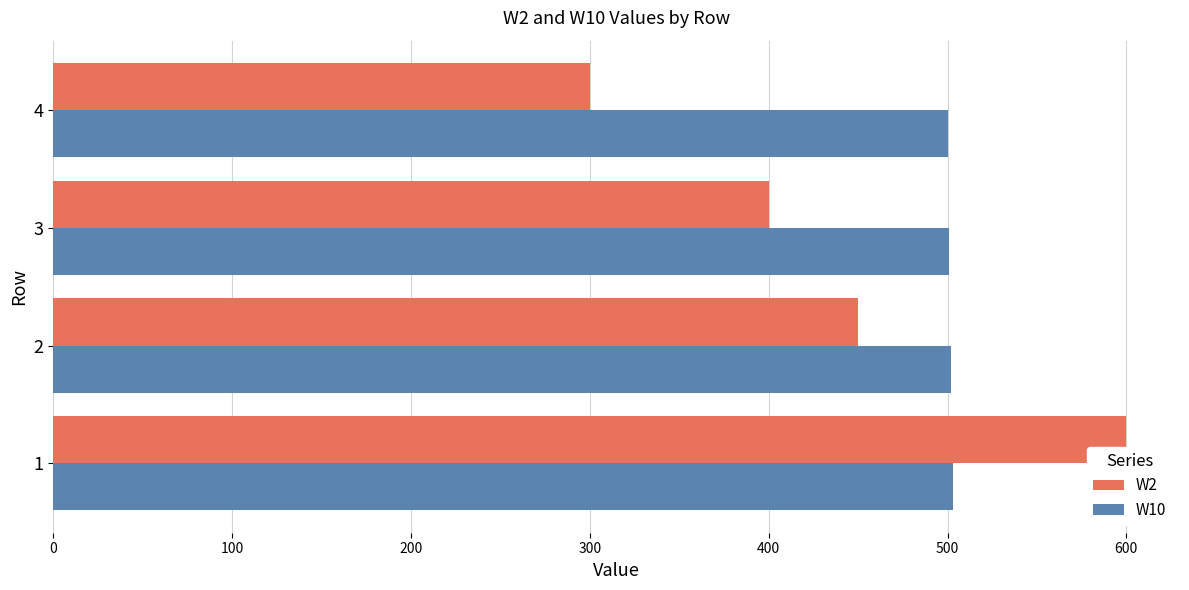

Between 2 and 3, which series saw the biggest shift?

W2